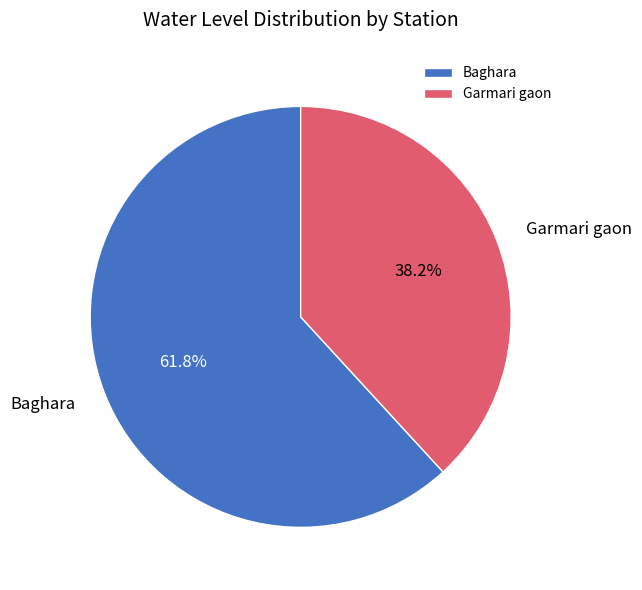

What is the smallest slice in the pie chart?

Garmari gaon